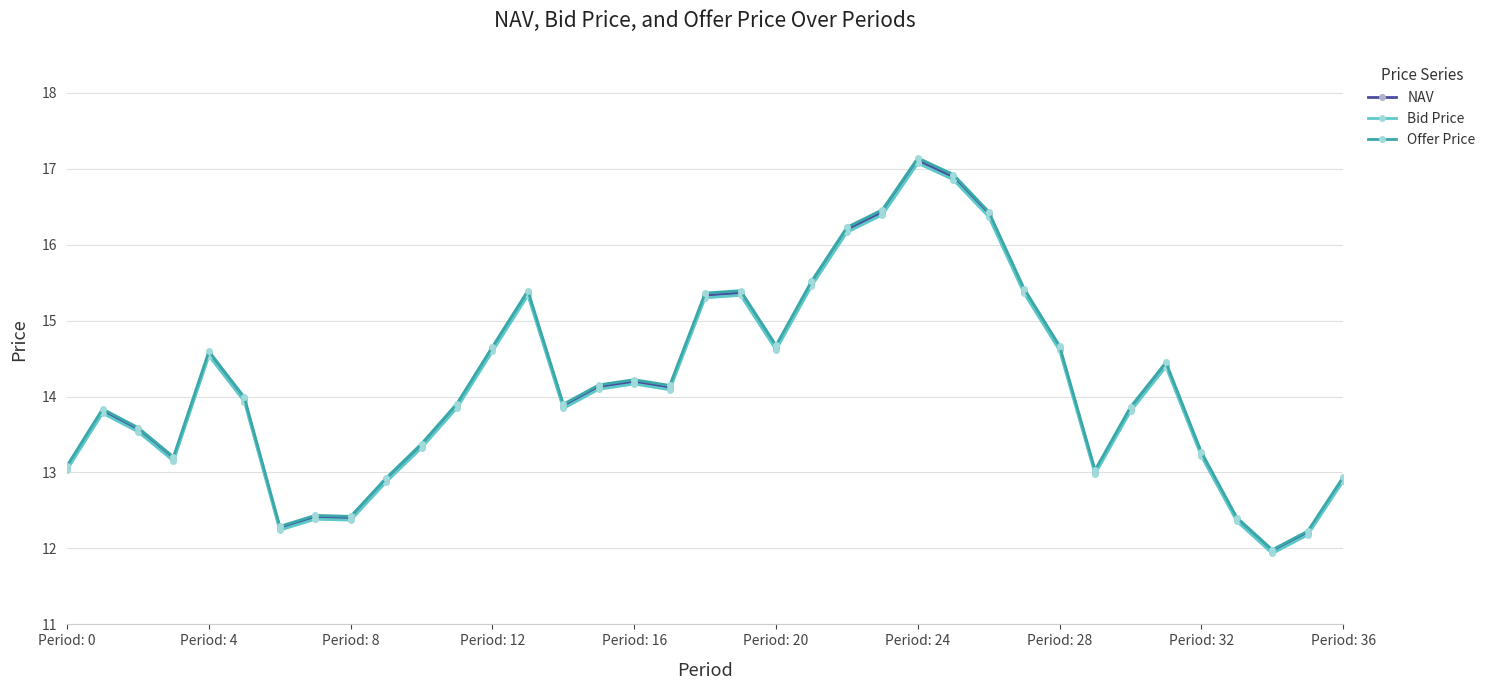

List the series in order of their peak value, lowest first.

Bid Price, NAV, Offer Price